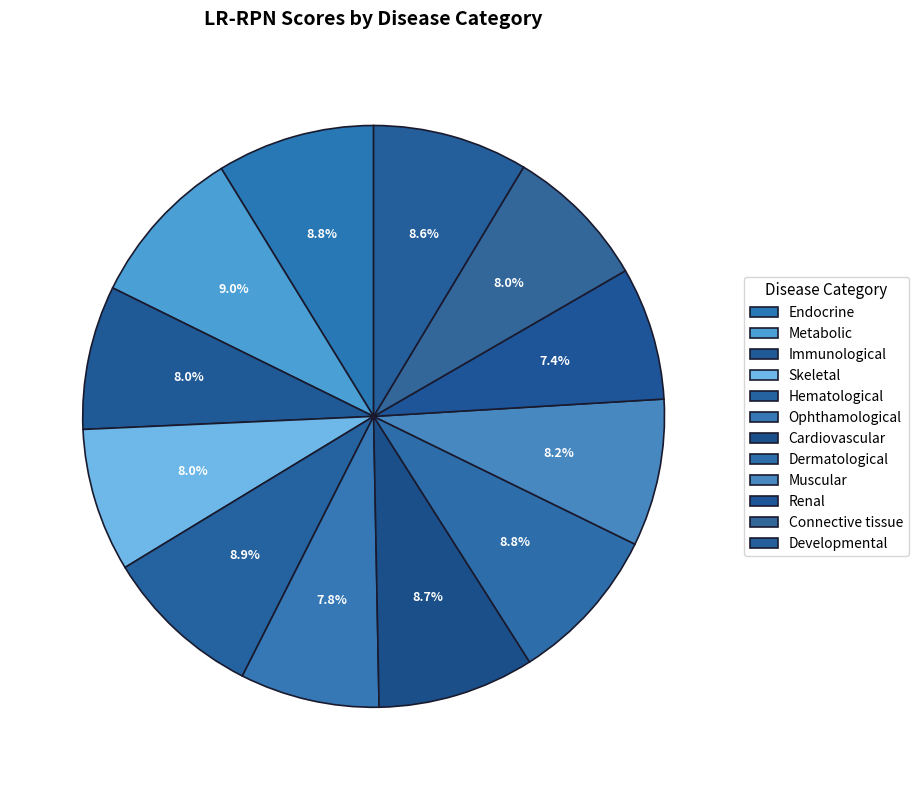

What is the total percentage of Ophthamological and Cardiovascular?

16.5%